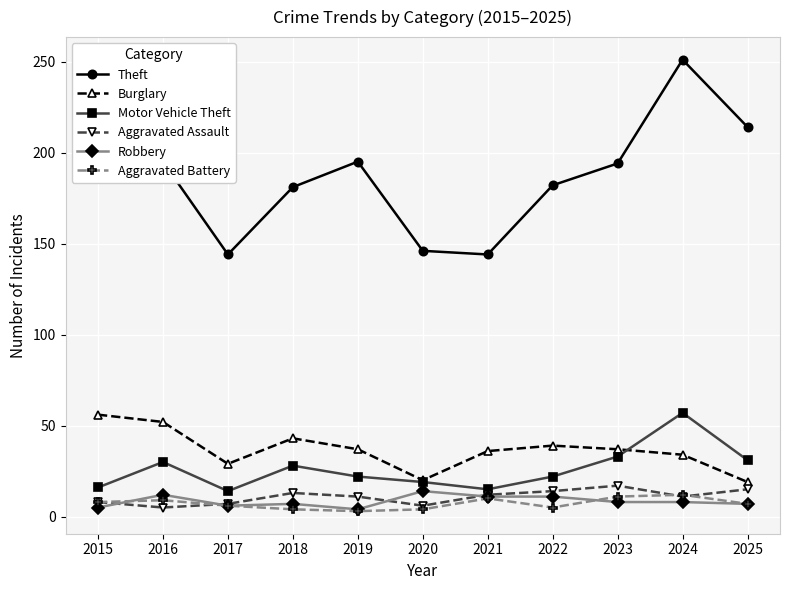

What is the value of the Burglary point at the 6th from the left?

20